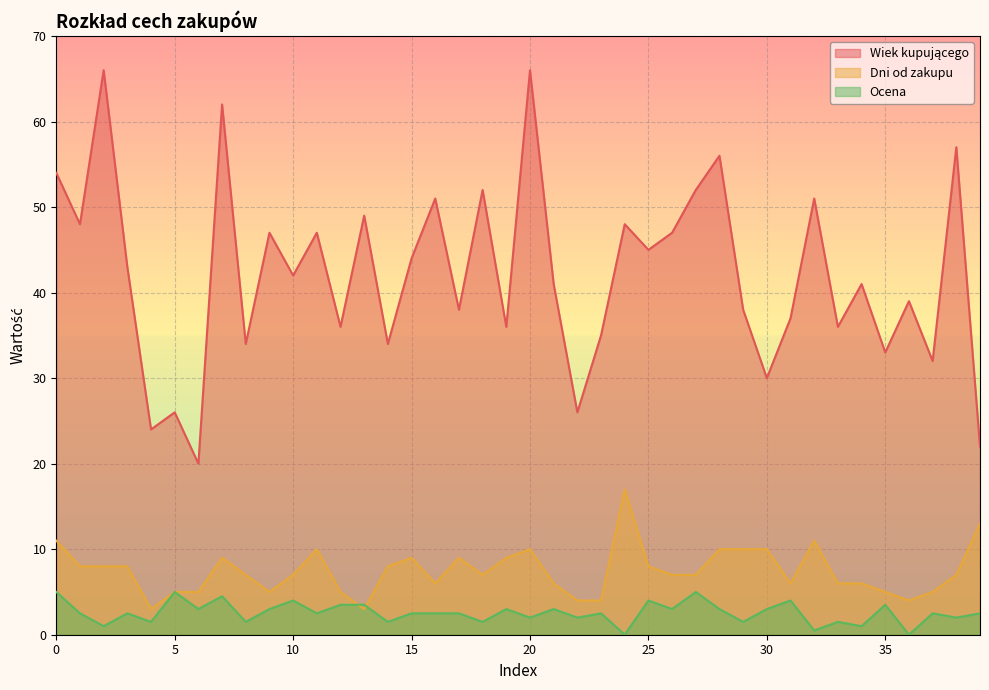

In Dni od zakupu, how many points are lower than both neighbors (excluding endpoints)?

7